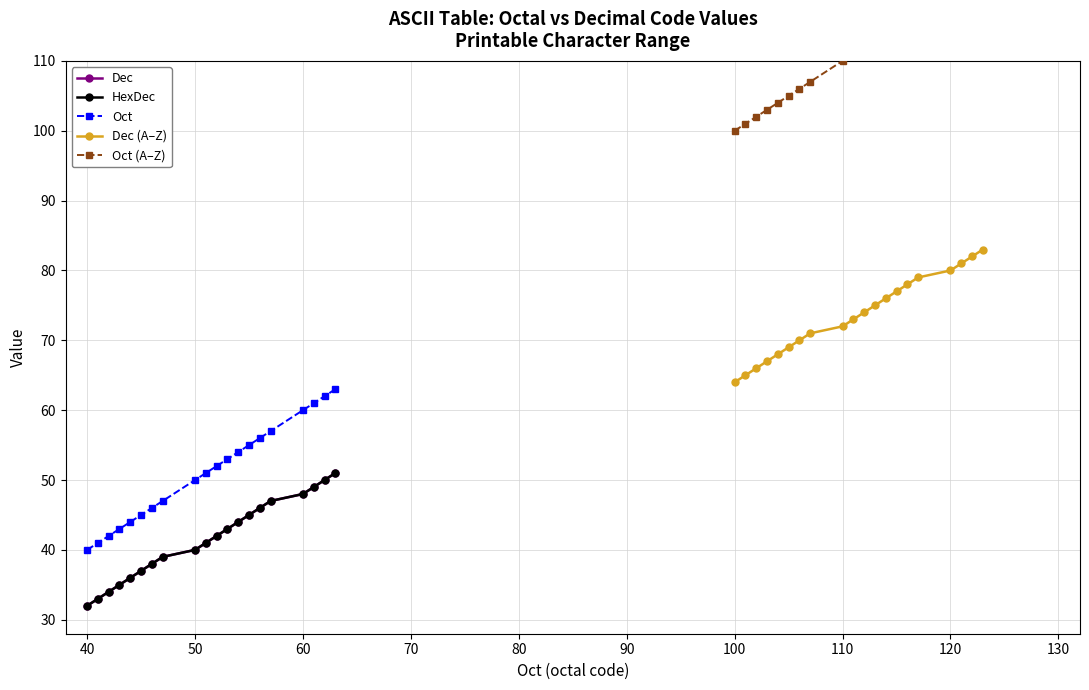

At which label is Dec closest to 41?

120